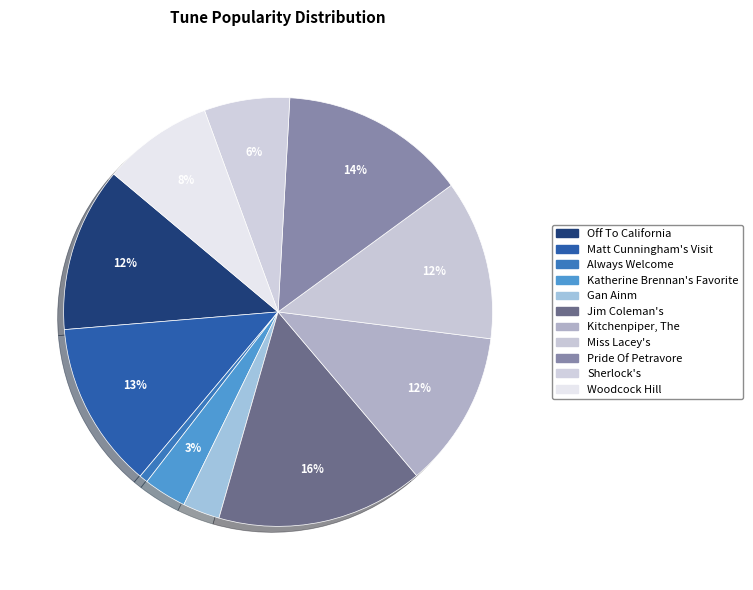

What percentage do Always Welcome and Katherine Brennan's Favorite together represent?

3.9%